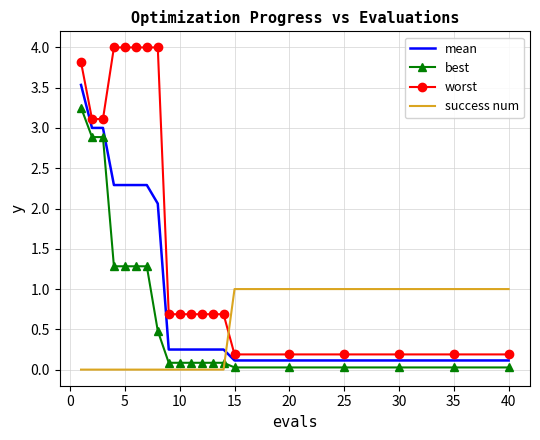

After their last crossing, which series has the higher values: success num or worst?

success num